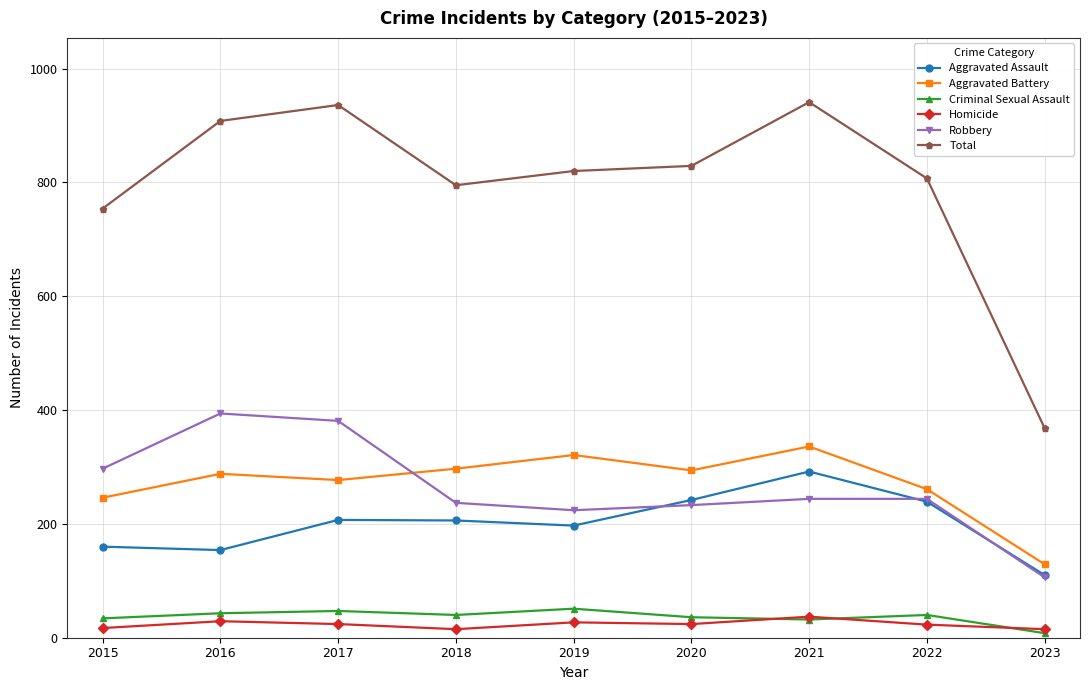

The Homicide series shows 23 at 2022. True or false?

True